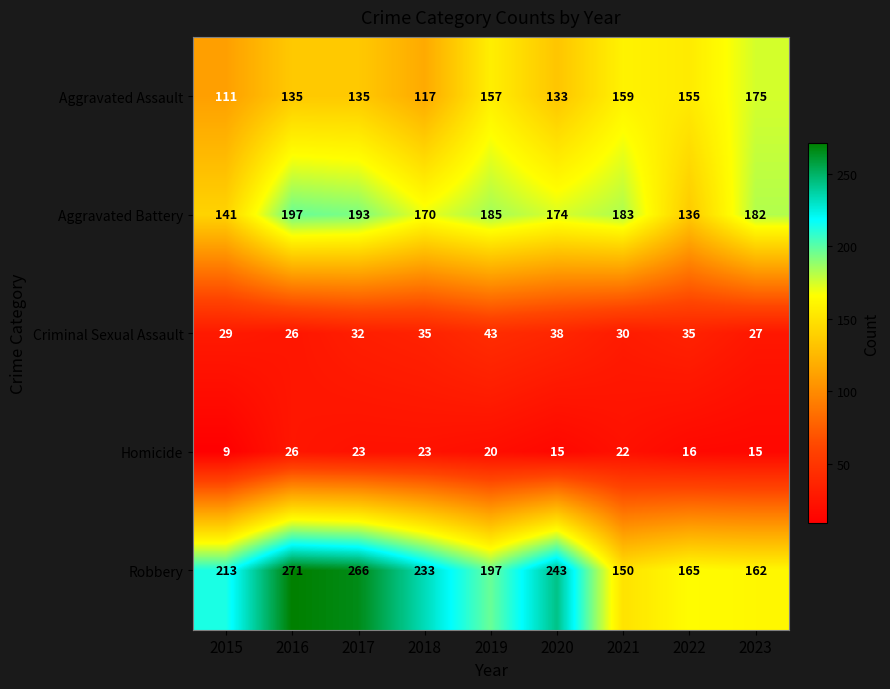

List the series in order of their peak value, highest first.

Robbery, Aggravated Battery, Aggravated Assault, Criminal Sexual Assault, Homicide